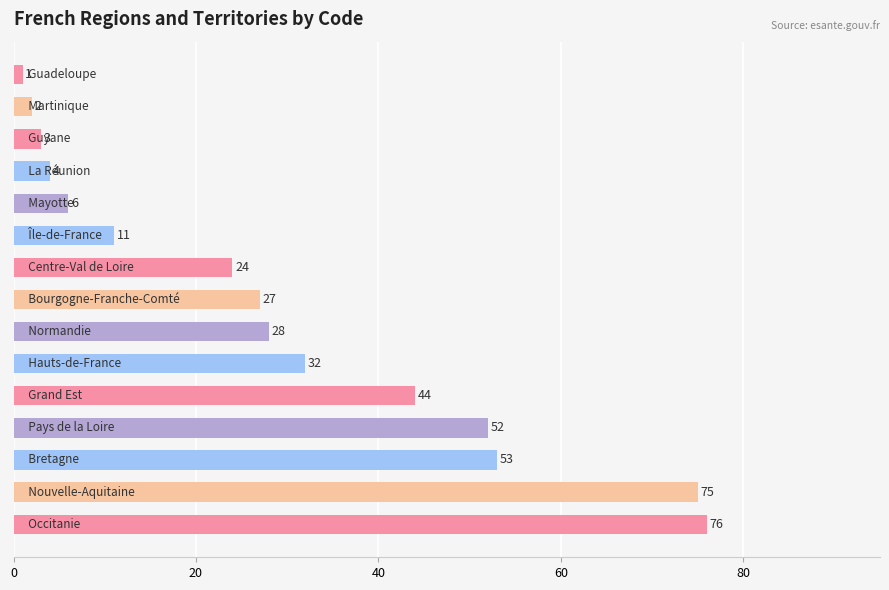

What is the sum of all values?

438